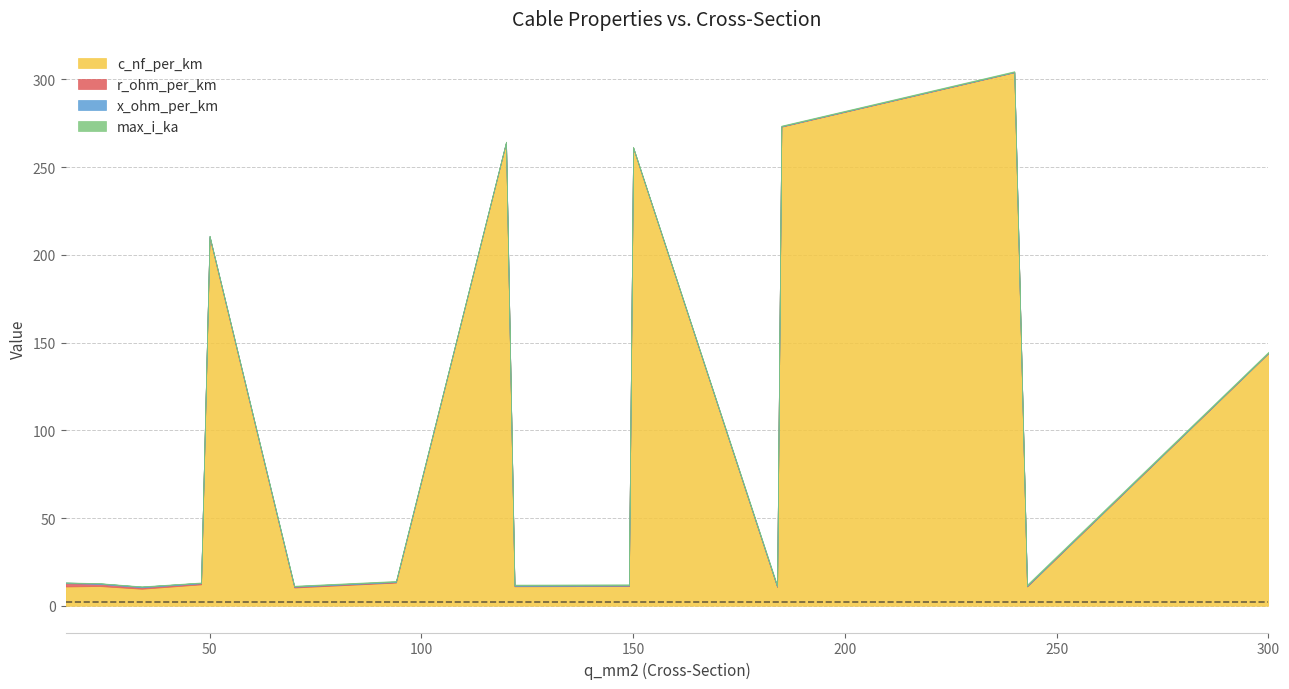

What is the minimum value for max_i_ka?

0.1